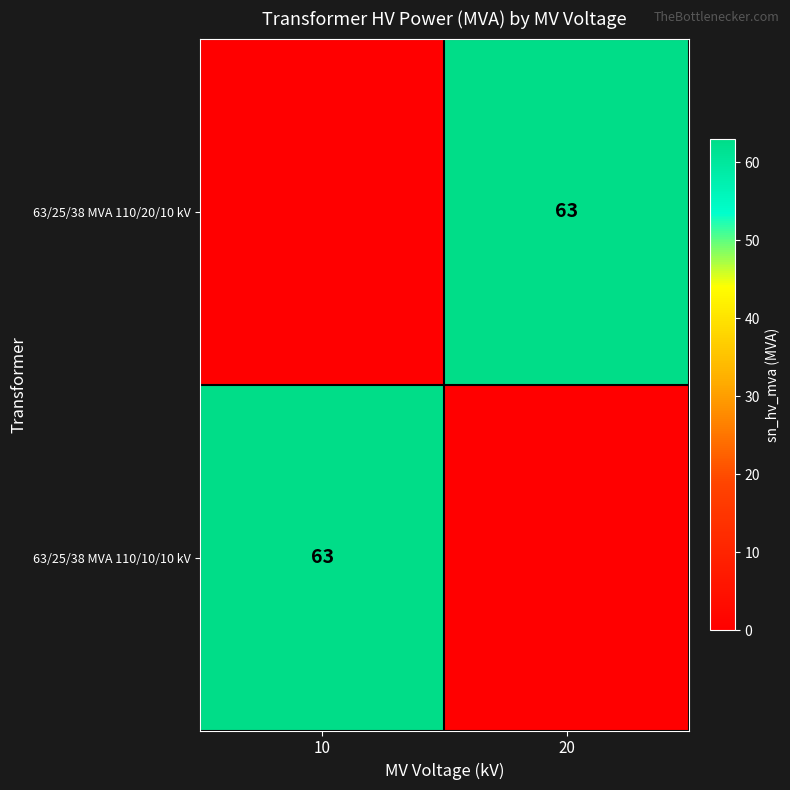

Is the value of 63/25/38 MVA 110/20/10 kV at 10 greater than the value of 63/25/38 MVA 110/10/10 kV at 10?

No